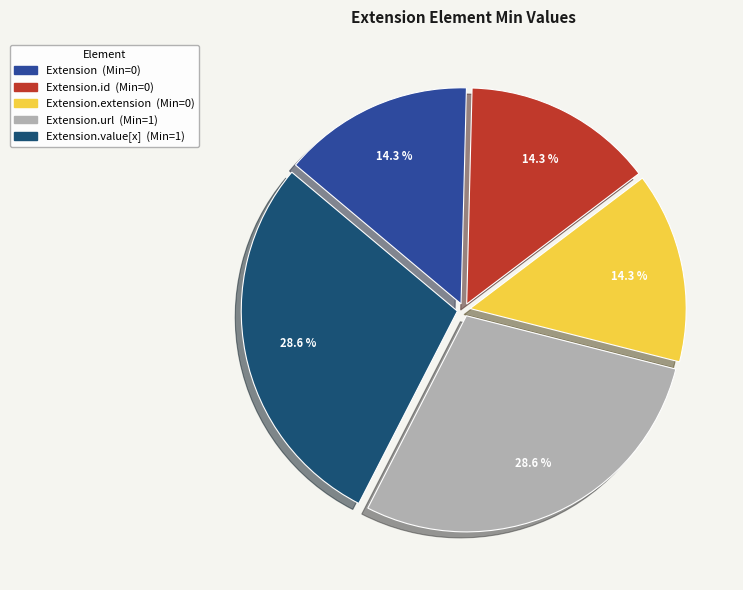

How many segments does this pie chart have?

5